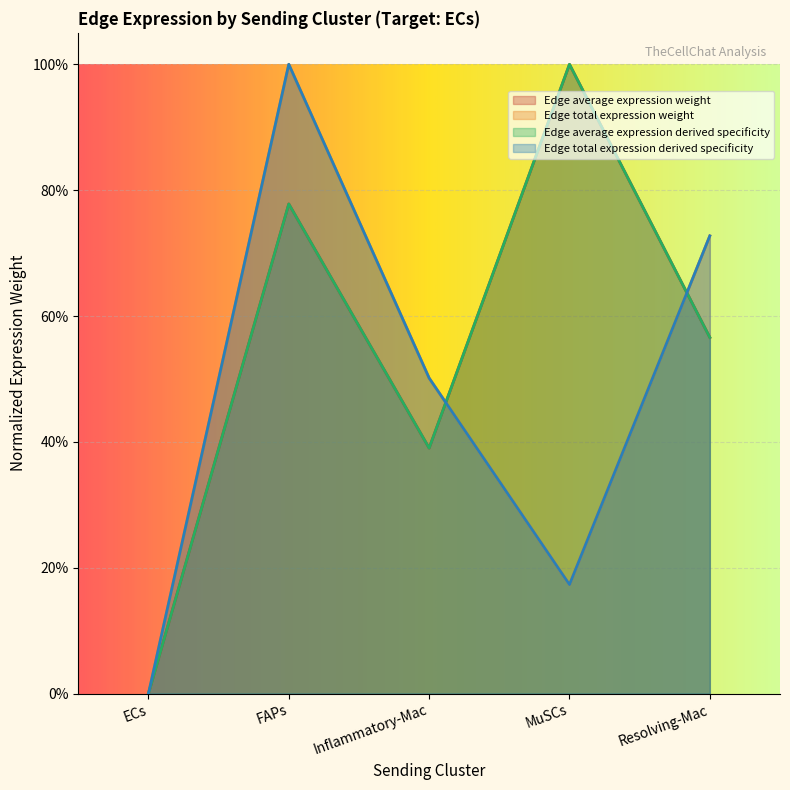

Which series has the largest total across all categories?

Edge average expression weight